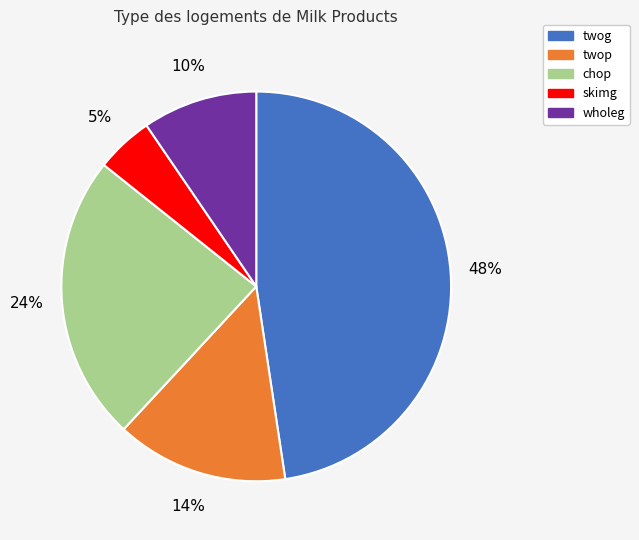

Rank the categories by value from highest to lowest.

twog, chop, twop, wholeg, skimg